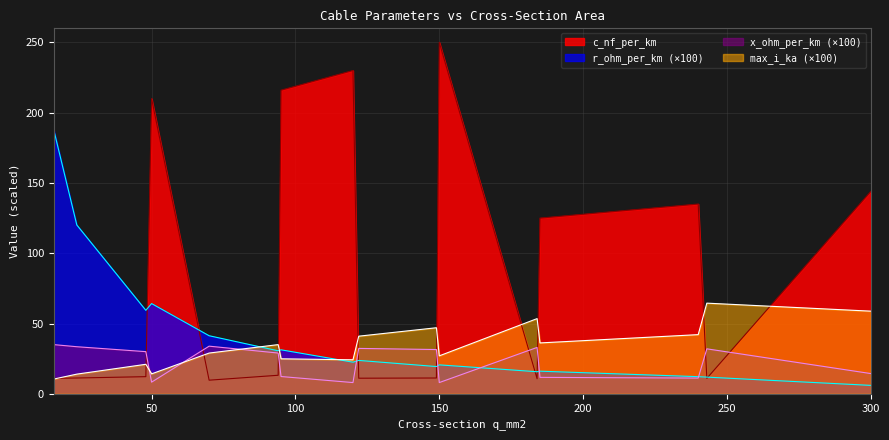

Reading right to left, extract all data points from this chart.

c_nf_per_km: 144.0	11.0	135.0	125.0	10.8	250.0	11.2	11.1	230.0	216.0	13.2	9.7	210.0	12.2	11.2	11.0
x_ohm_per_km: 14.4	32.0	11.2	11.7	33.0	8.0	31.5	32.3	8.0	12.3	29.0	33.9	8.3	30.0	33.5	35.0
max_i_ka: 58.8	64.5	42.1	36.2	53.5	27.0	47.0	41.0	24.2	24.9	35.0	29.0	14.2	21.0	14.0	10.5
r_ohm_per_km: 6.0	11.9	12.2	16.1	15.7	20.6	19.4	23.8	22.5	31.3	30.6	41.3	64.2	59.4	120.1	187.7